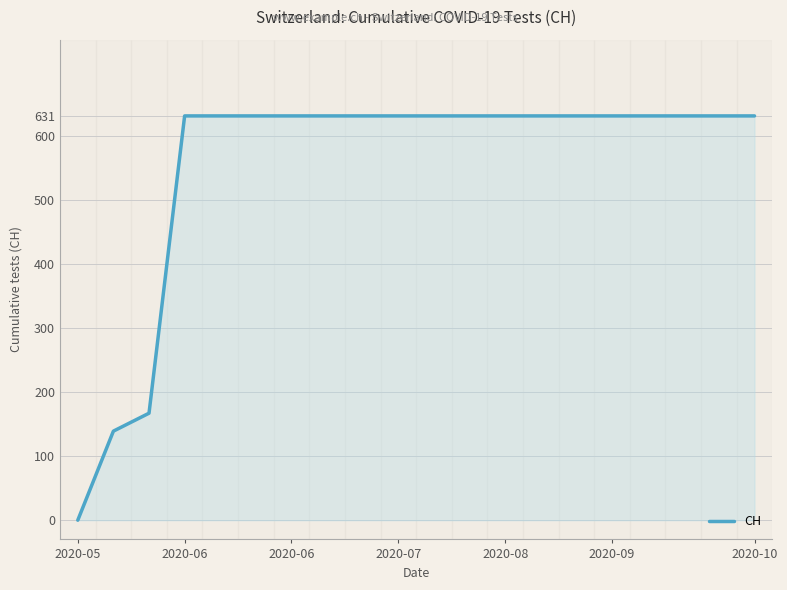

How many series are shown in this chart?

1